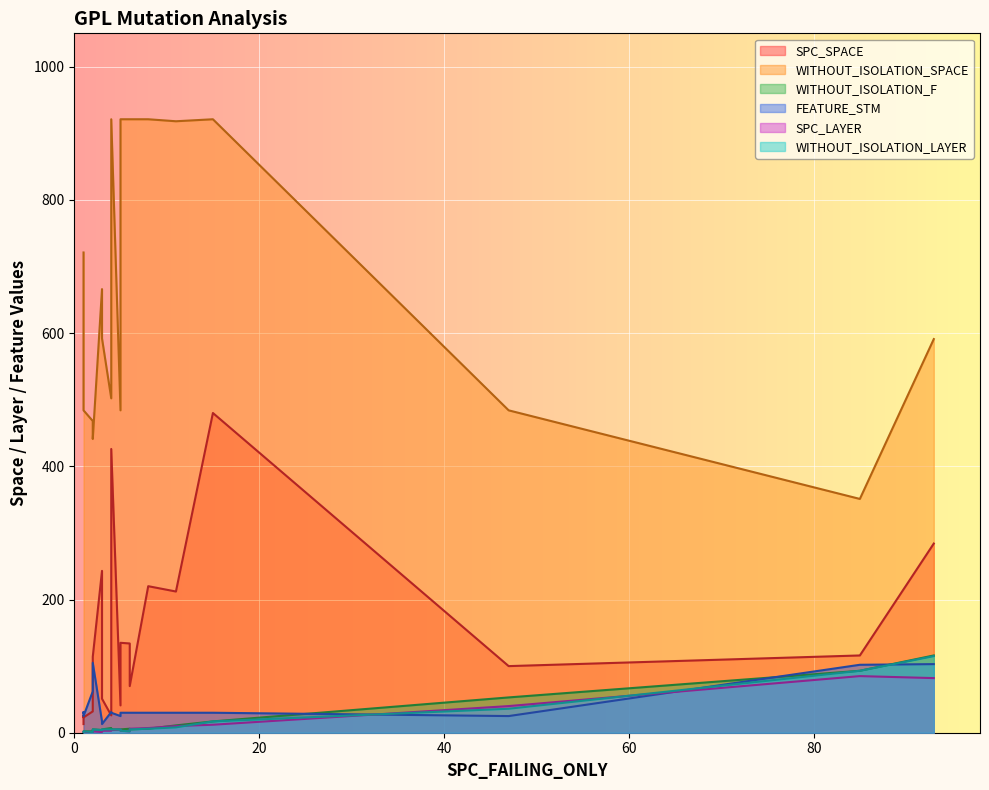

At 13, list the series in order from smallest to largest.

SPC_LAYER, WITHOUT_ISOLATION_LAYER, WITHOUT_ISOLATION_F, FEATURE_STM, SPC_SPACE, WITHOUT_ISOLATION_SPACE